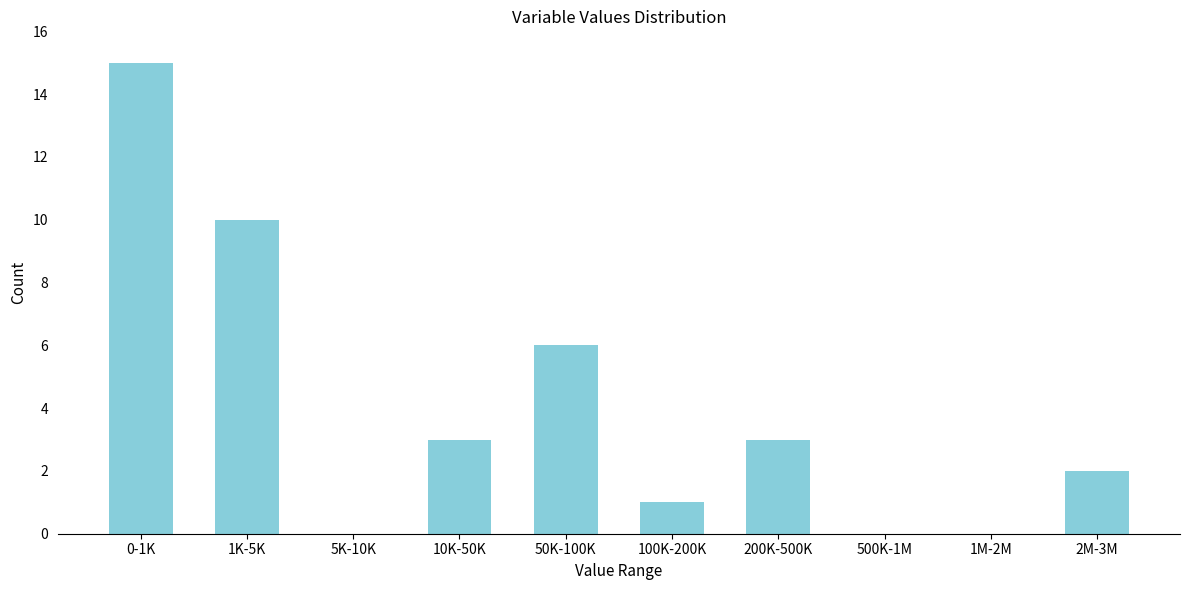

Reading left to right, list all the values displayed in this chart.

0-1K=15	1K-5K=10	5K-10K=0	10K-50K=3	50K-100K=6	100K-200K=1	200K-500K=3	500K-1M=0	1M-2M=0	2M-3M=2